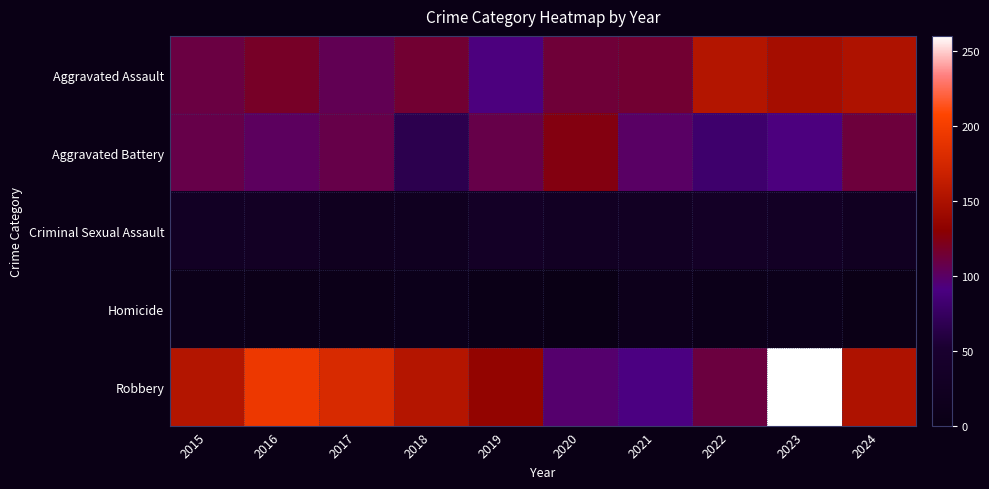

Reading left to right, extract all data points from this chart.

Aggravated Assault: 2015=110	2016=118	2017=105	2018=115	2019=92	2020=113	2021=115	2022=154	2023=146	2024=151
Aggravated Battery: 2015=108	2016=102	2017=108	2018=67	2019=108	2020=125	2021=100	2022=81	2023=92	2024=112
Criminal Sexual Assault: 2015=29	2016=30	2017=21	2018=22	2019=35	2020=28	2021=27	2022=35	2023=32	2024=24
Homicide: 2015=9	2016=7	2017=8	2018=10	2019=5	2020=2	2021=13	2022=9	2023=10	2024=4
Robbery: 2015=154	2016=194	2017=178	2018=155	2019=135	2020=97	2021=91	2022=111	2023=260	2024=151